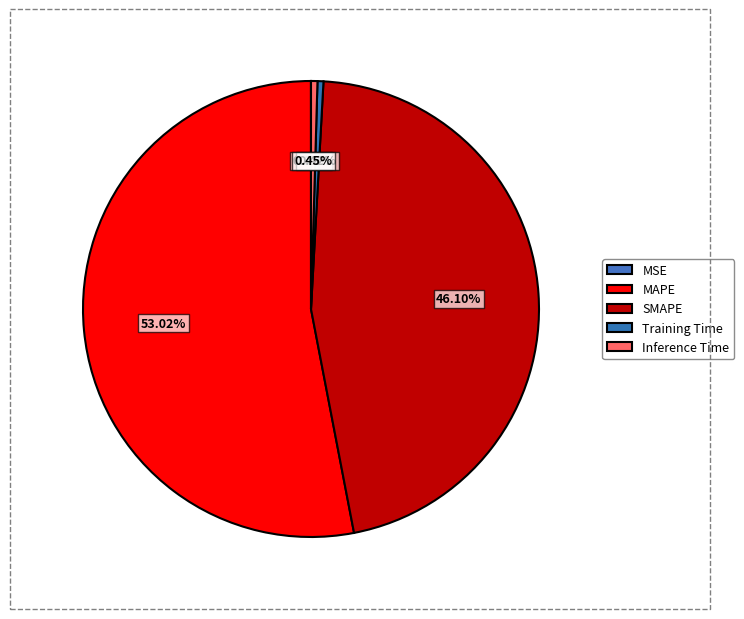

Does SMAPE represent more than half of the total?

No